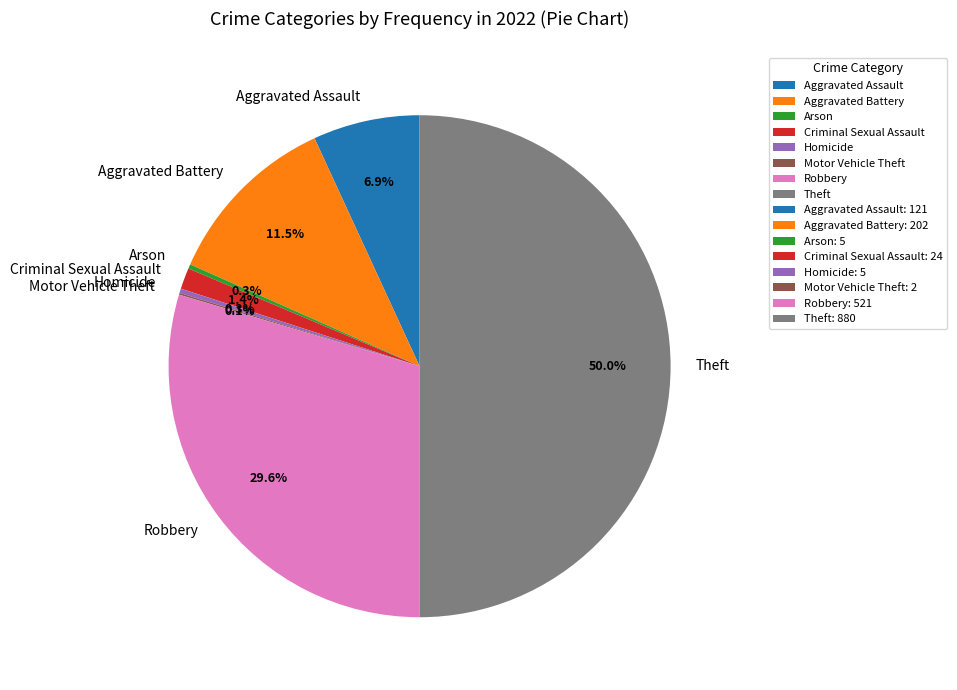

Does Aggravated Battery account for over 50% of the chart?

No